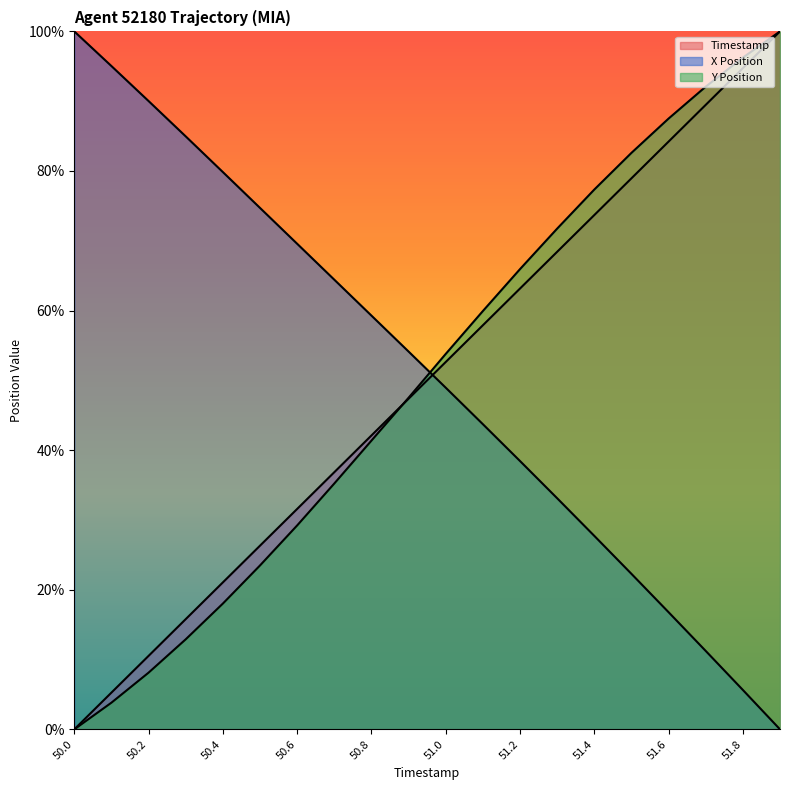

Reading left to right, transcribe all the data shown in this chart.

X Position: 50.0=100.0	50.1=95.0	50.2=90.0	50.3=85.0	50.4=79.8	50.5=74.7	50.6=69.6	50.7=64.4	50.8=59.3	50.9=54.1	51.0=49.0	51.1=43.7	51.2=38.4	51.3=33.1	51.4=27.7	51.5=22.3	51.6=16.8	51.7=11.2	51.8=5.6	51.9=0.0
Y Position: 50.0=0.0	50.1=3.8	50.2=8.1	50.3=12.9	50.4=18.0	50.5=23.5	50.6=29.2	50.7=35.2	50.8=41.4	50.9=47.5	51.0=53.8	51.1=59.9	51.2=65.9	51.3=71.7	51.4=77.3	51.5=82.6	51.6=87.5	51.7=92.1	51.8=96.2	51.9=100.0
Timestamp: 50.0=0.0	50.1=5.3	50.2=10.5	50.3=15.8	50.4=21.1	50.5=26.3	50.6=31.6	50.7=36.8	50.8=42.1	50.9=47.4	51.0=52.6	51.1=57.9	51.2=63.2	51.3=68.4	51.4=73.7	51.5=78.9	51.6=84.2	51.7=89.5	51.8=94.7	51.9=100.0